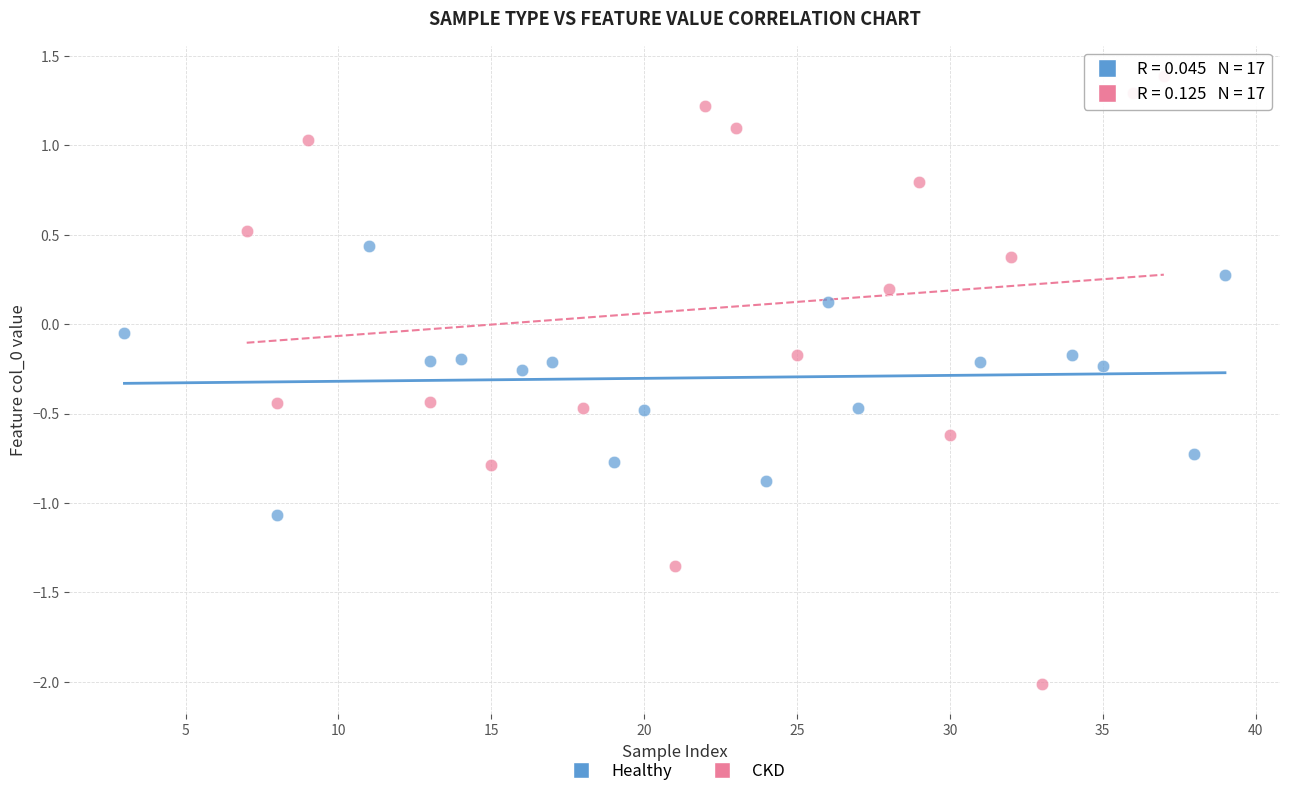

What are all the series names shown in the legend?

Healthy, CKD